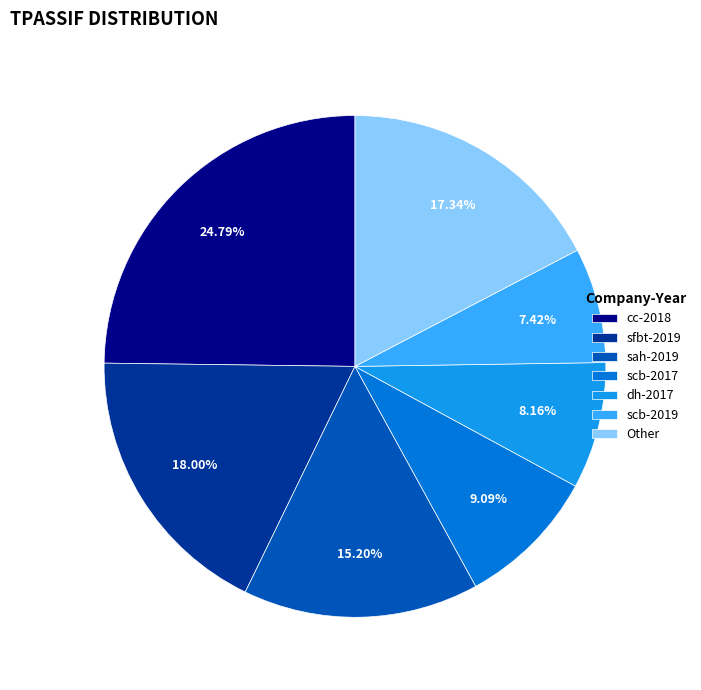

Which has a higher value, cc-2018 or scb-2017?

cc-2018